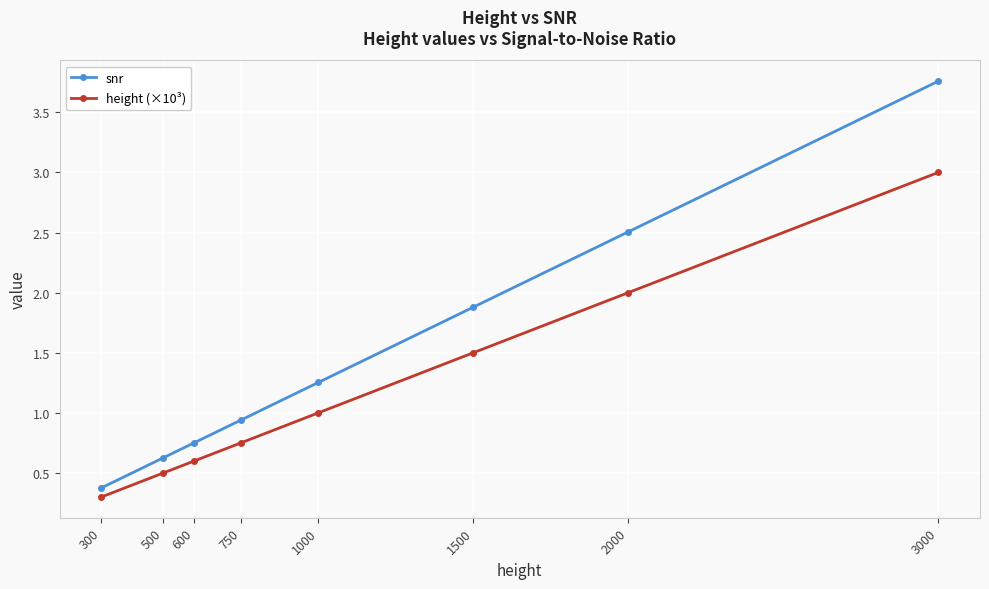

What is the difference between the maximum and minimum values in the snr series?

3.4